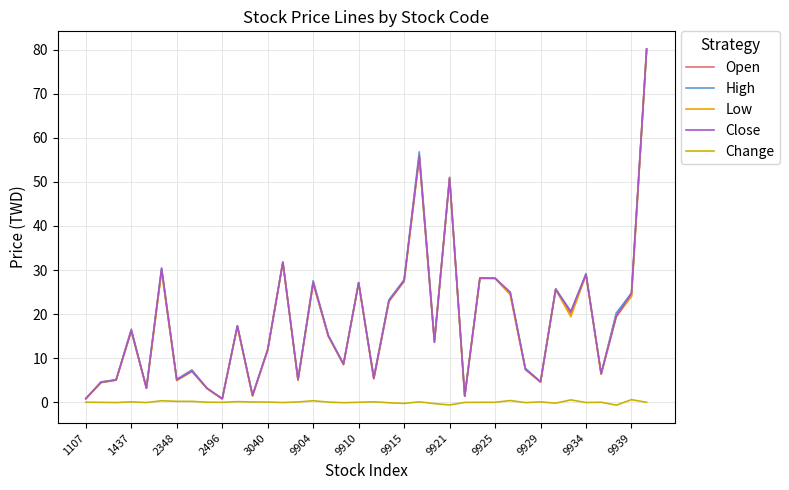

What is the maximum value shown in the chart?

80.1